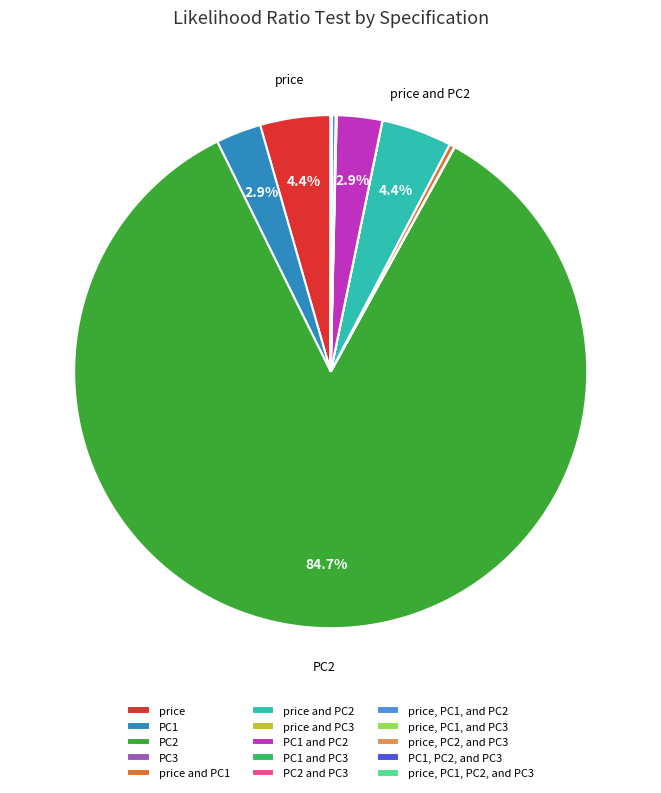

Which category accounts for the majority?

PC2